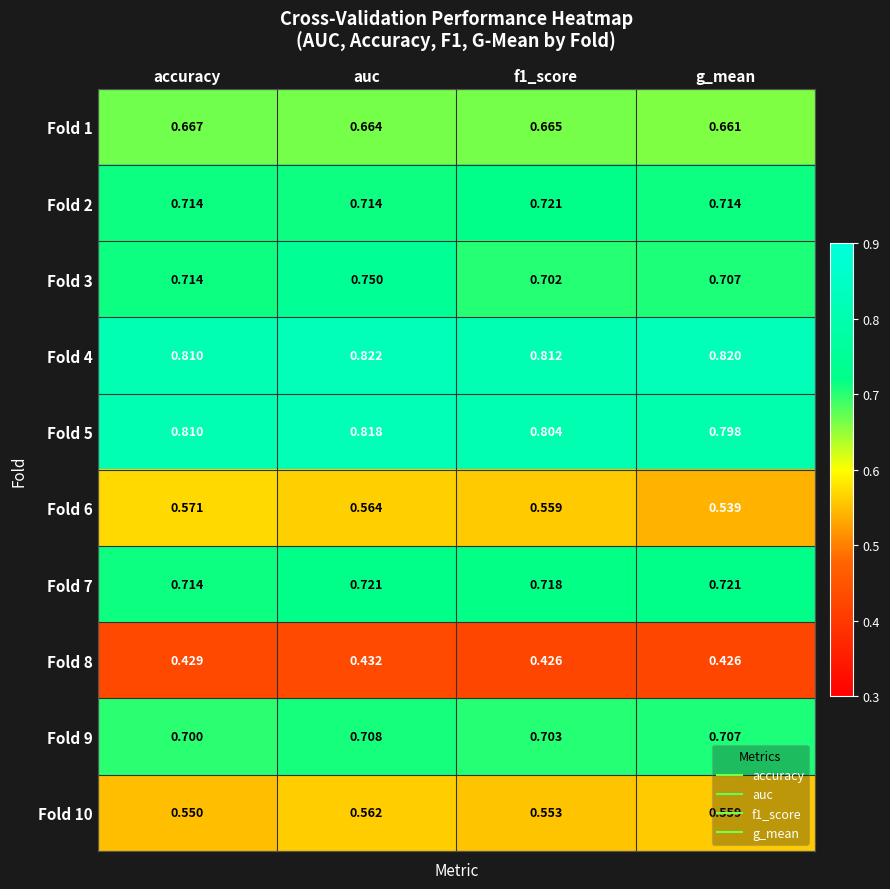

Where is Fold 5 nearest to the value 0?

g_mean